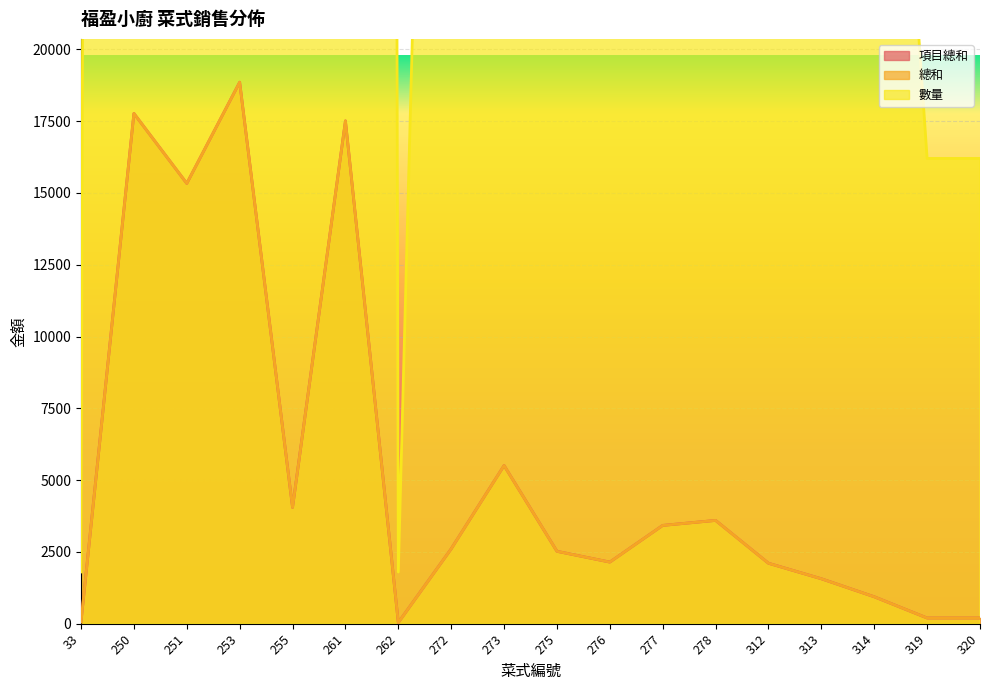

At which category does the chart reach its minimum across all series?

262